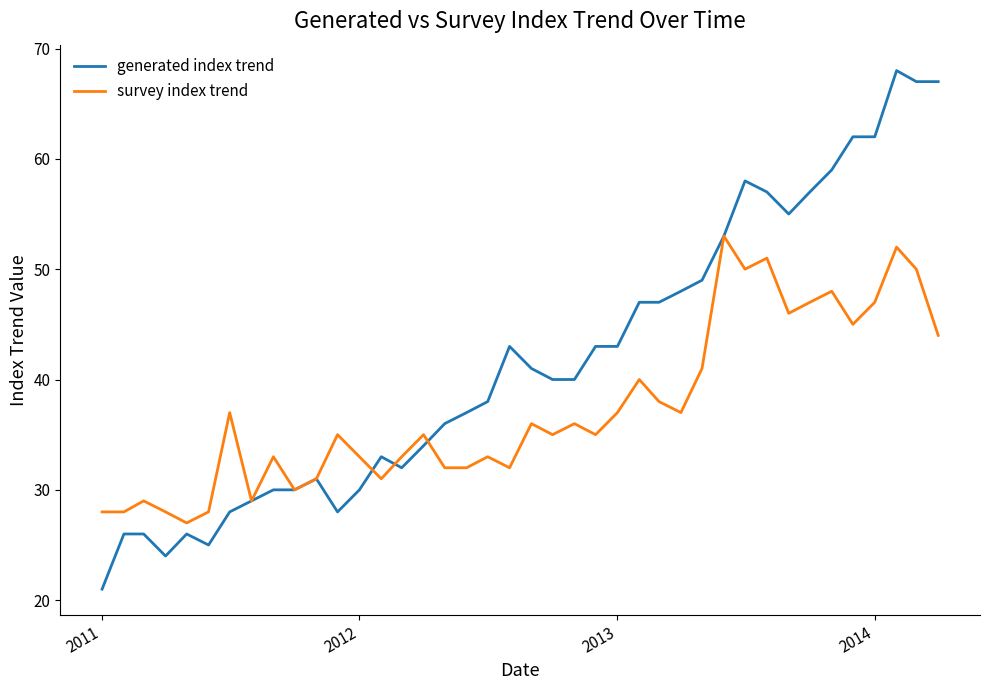

Which series has the widest spread of values?

generated index trend